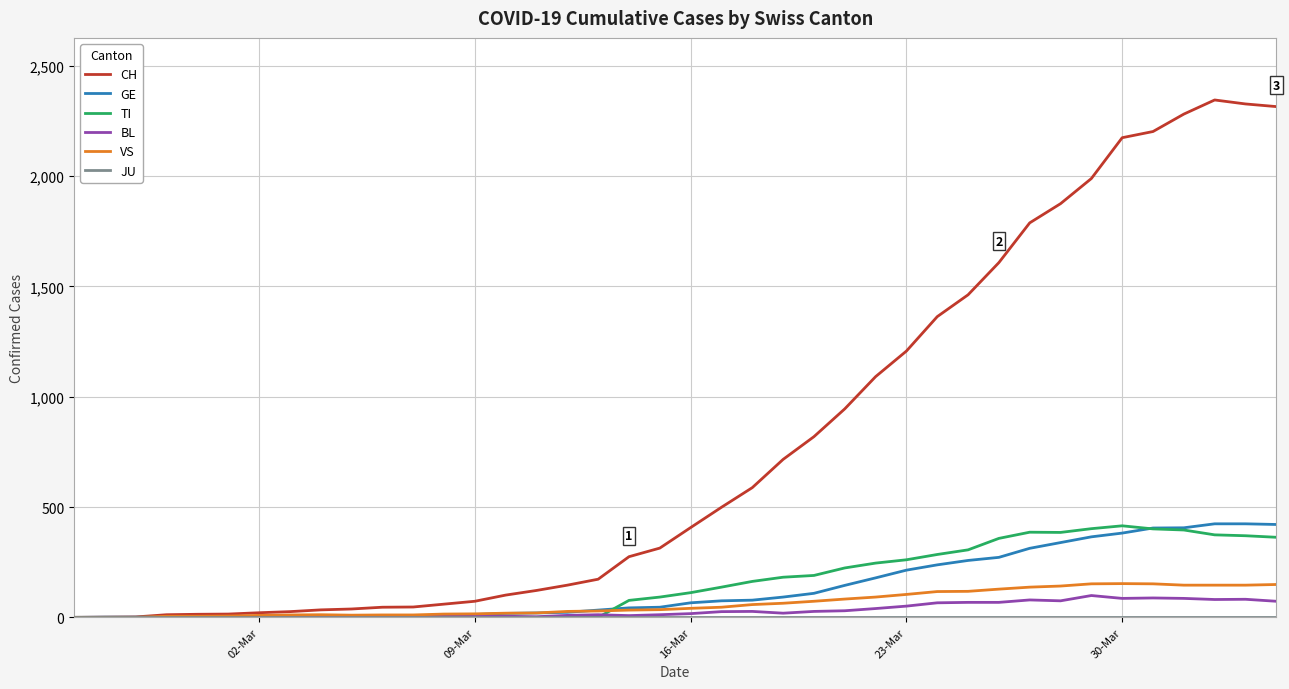

What is the maximum value for GE?

424